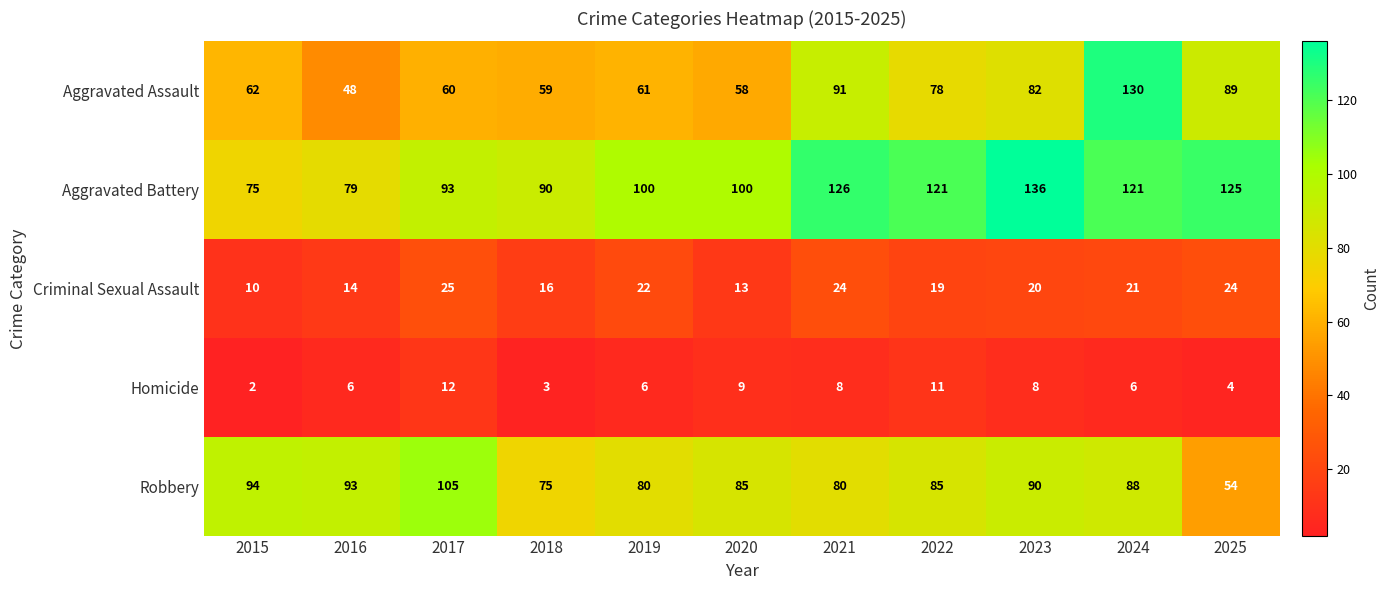

At which label does Criminal Sexual Assault first exceed 20?

2017